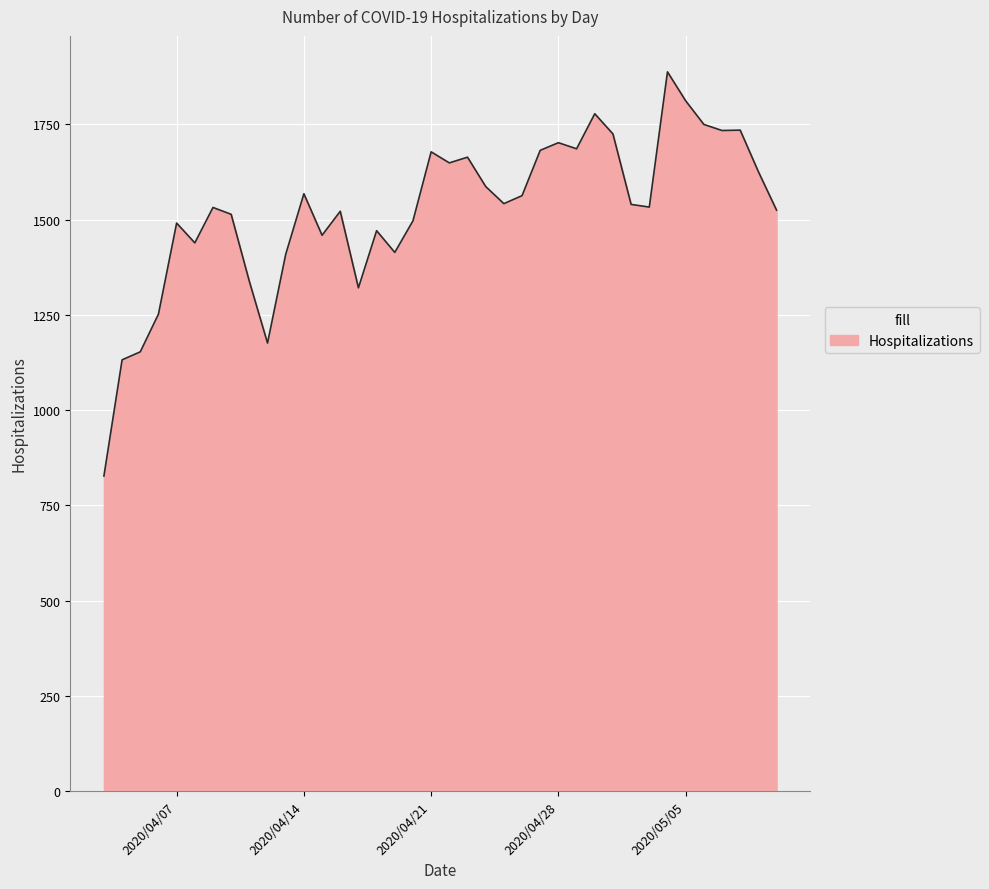

What is the maximum value shown in the chart?

1888